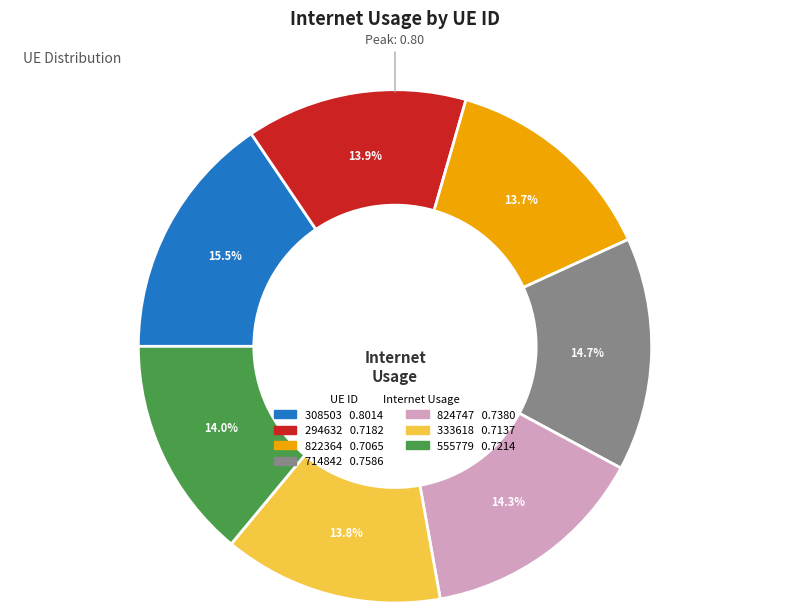

How many segments does this pie chart have?

7